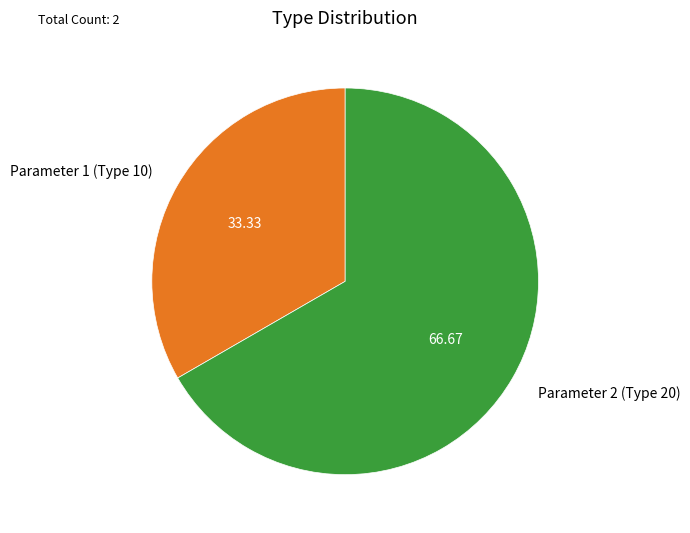

Which slice is the largest?

Parameter 2 (Type 20)